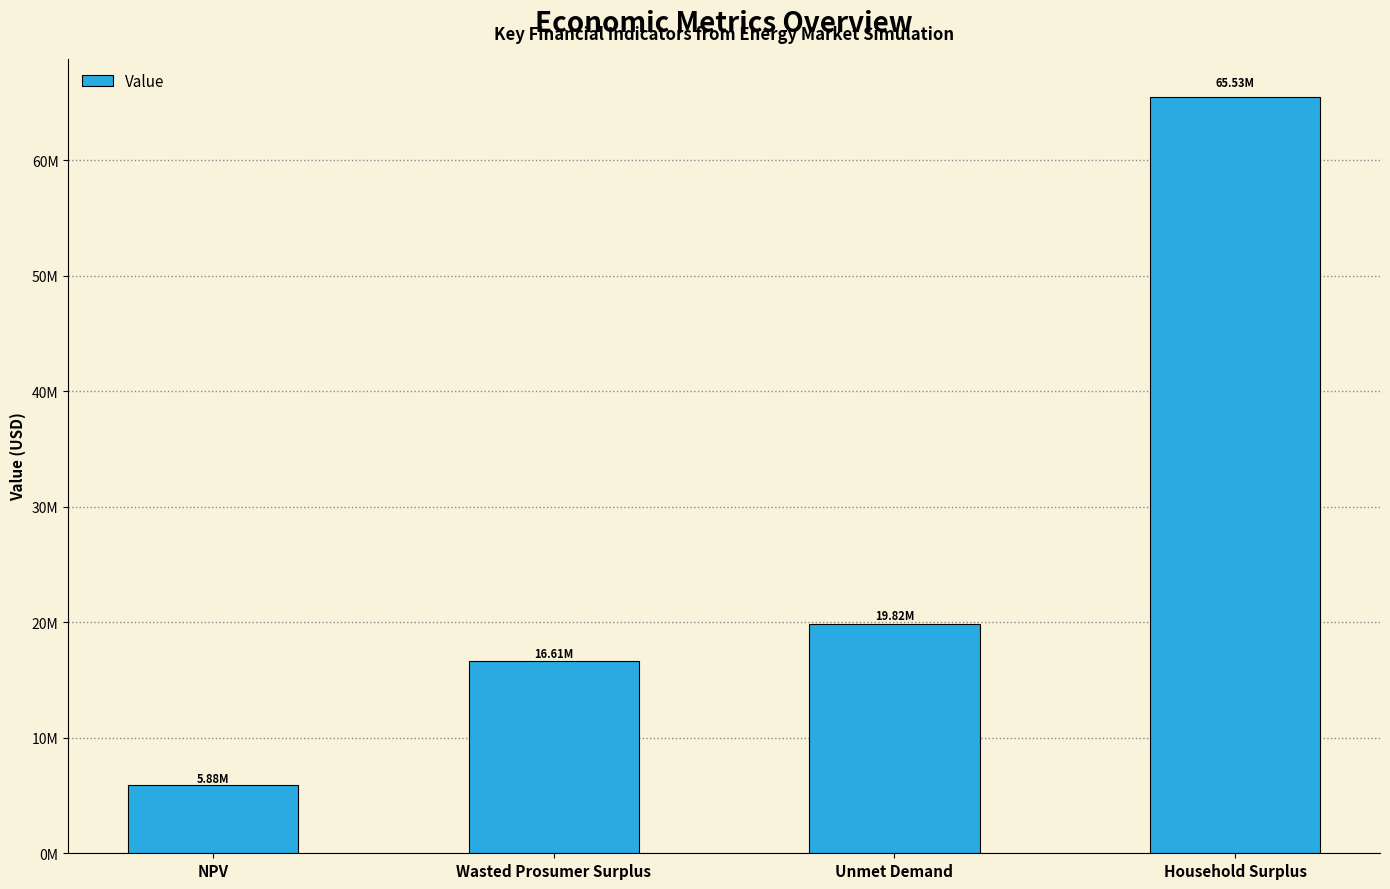

Count the number of data series in this chart.

1